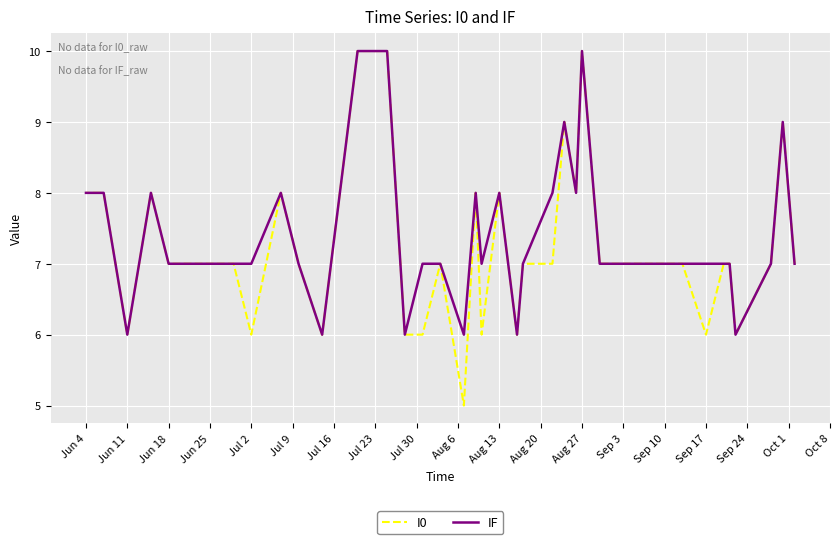

What is the value of the I0 point at the 15th from the left?

9